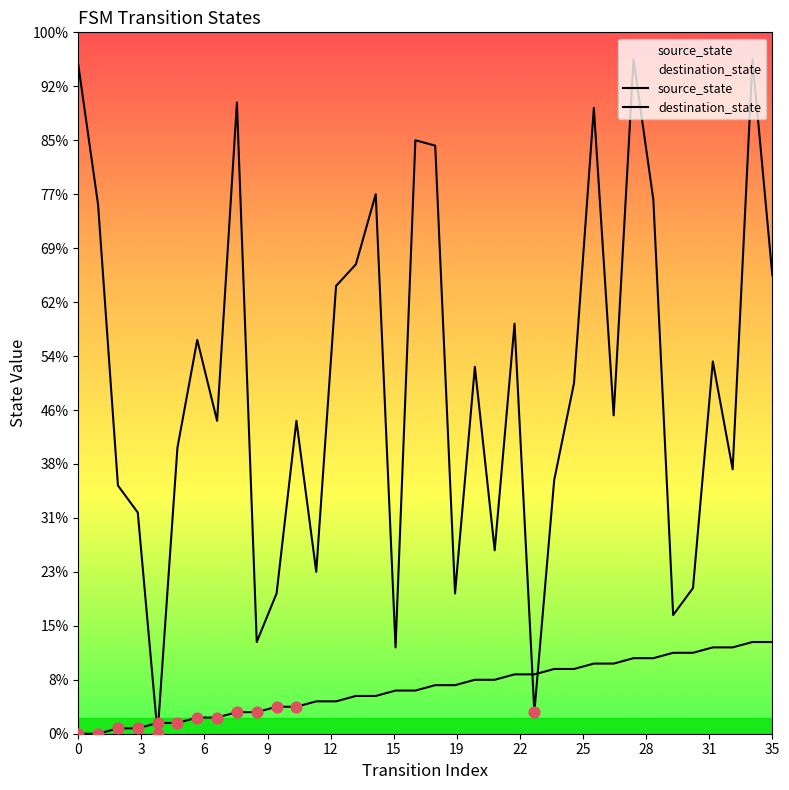

Which series has the largest total across all categories?

destination_state